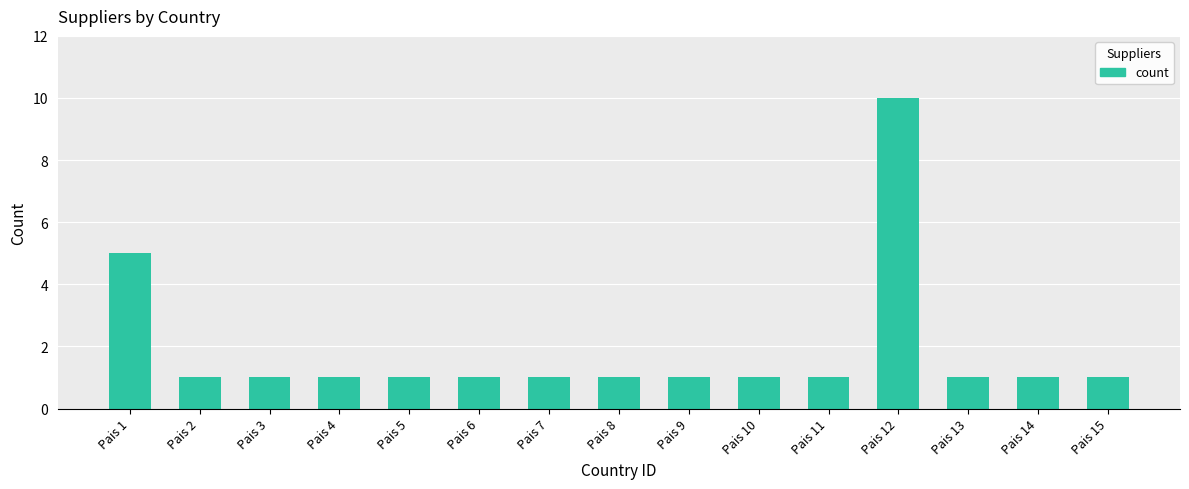

The value at Pais 11 is 1. True or false?

True